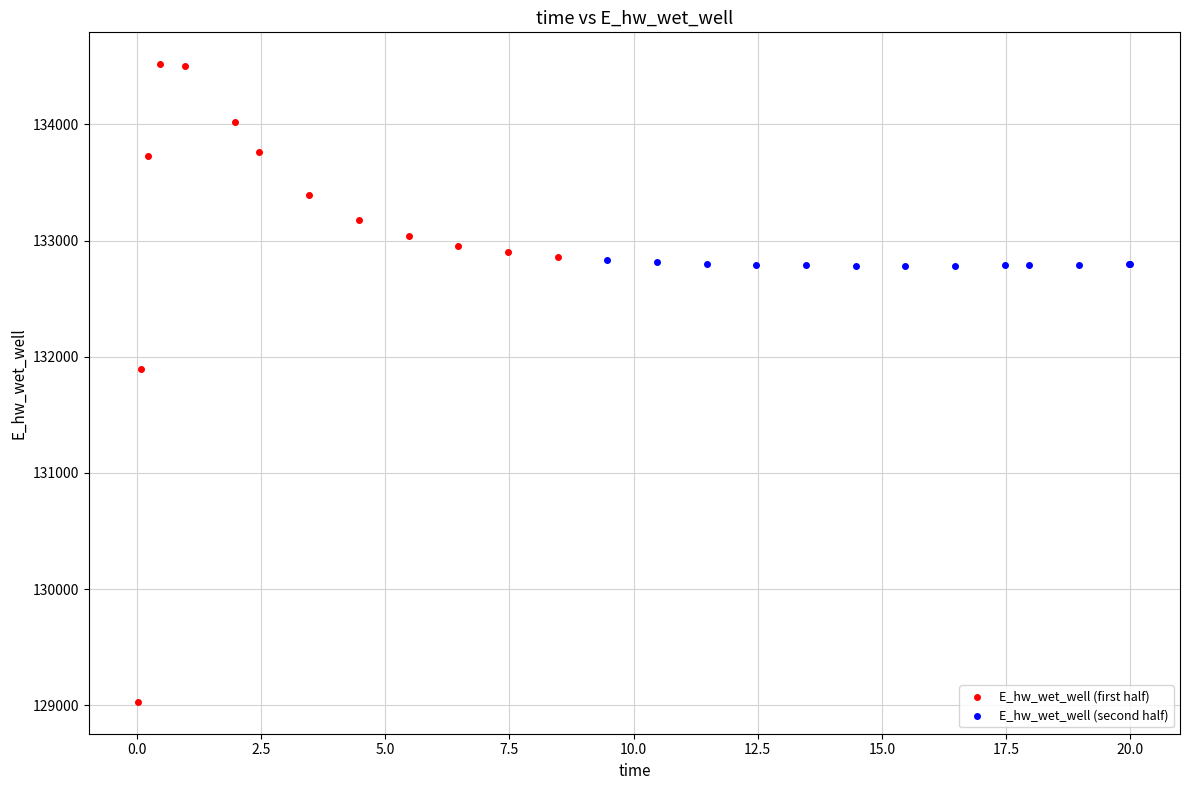

Which series has the widest spread of Y values?

E_hw_wet_well (first half)